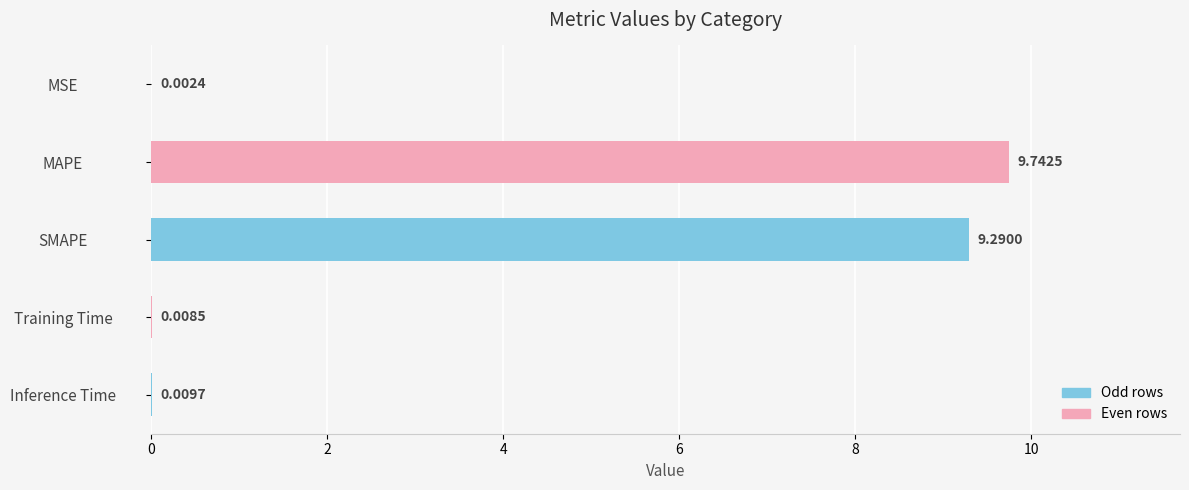

What is the change in value from SMAPE to Training Time?

-9.3